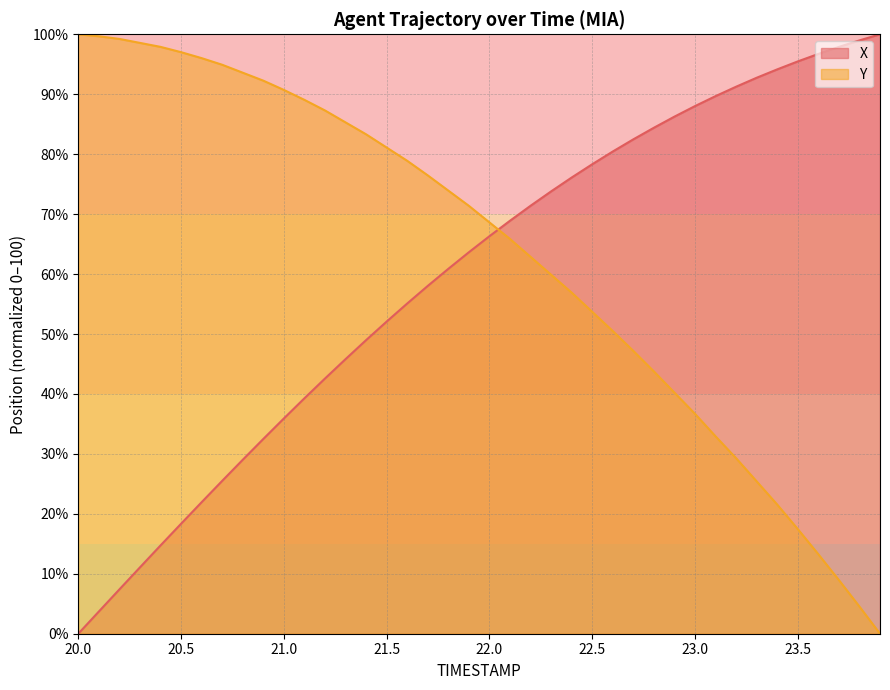

Which category has the highest value across all series?

23.9